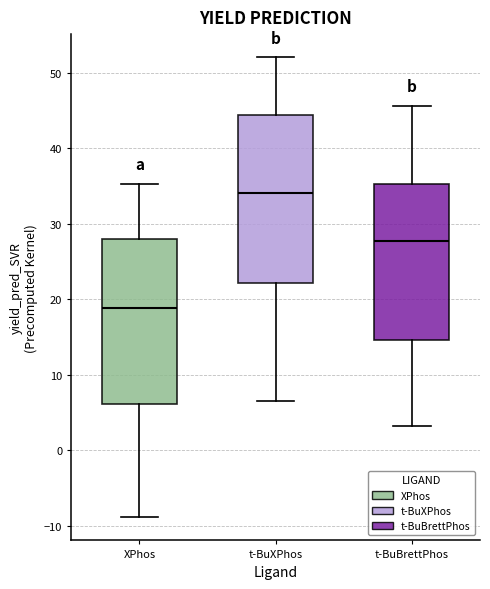

Where is the lower edge of the box for t-BuXPhos on the y-axis? The values are not printed on the chart, so give them approximately, as read against the axis.

22